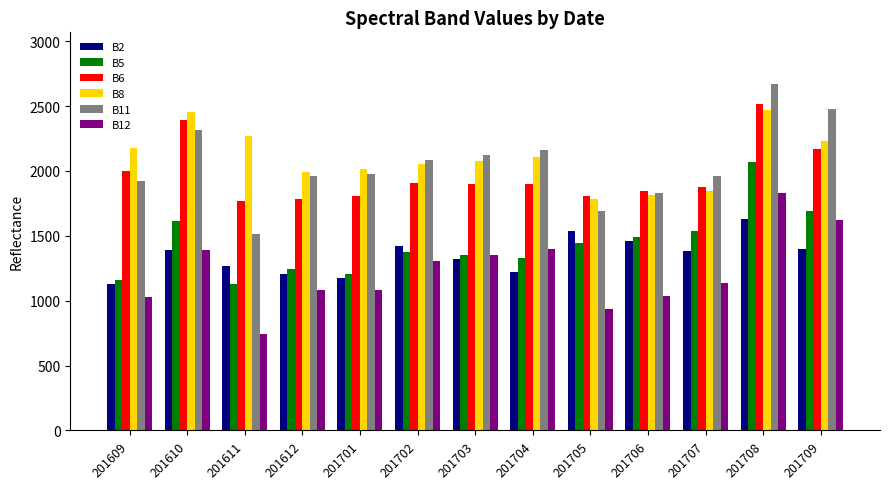

At how many categories does at least one series exceed 1467?

13